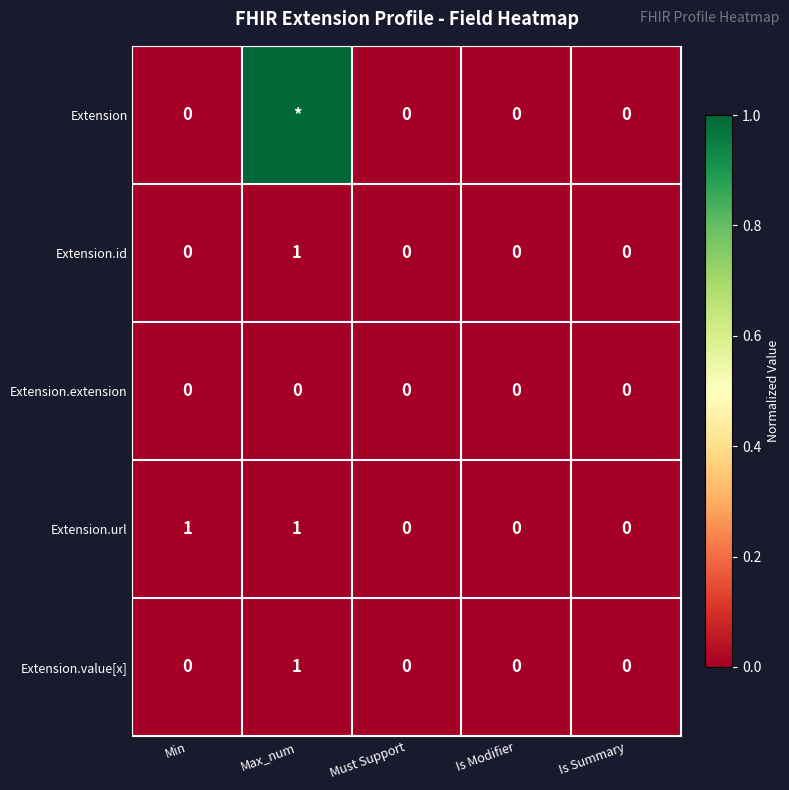

What is the spread (max minus min) of values at Min?

1.0